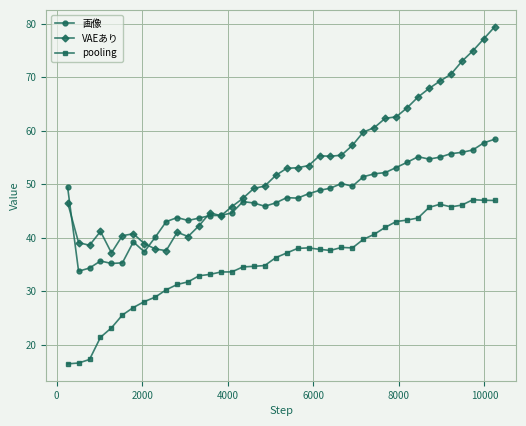

What is the difference between the maximum and minimum values in the pooling series?

30.7